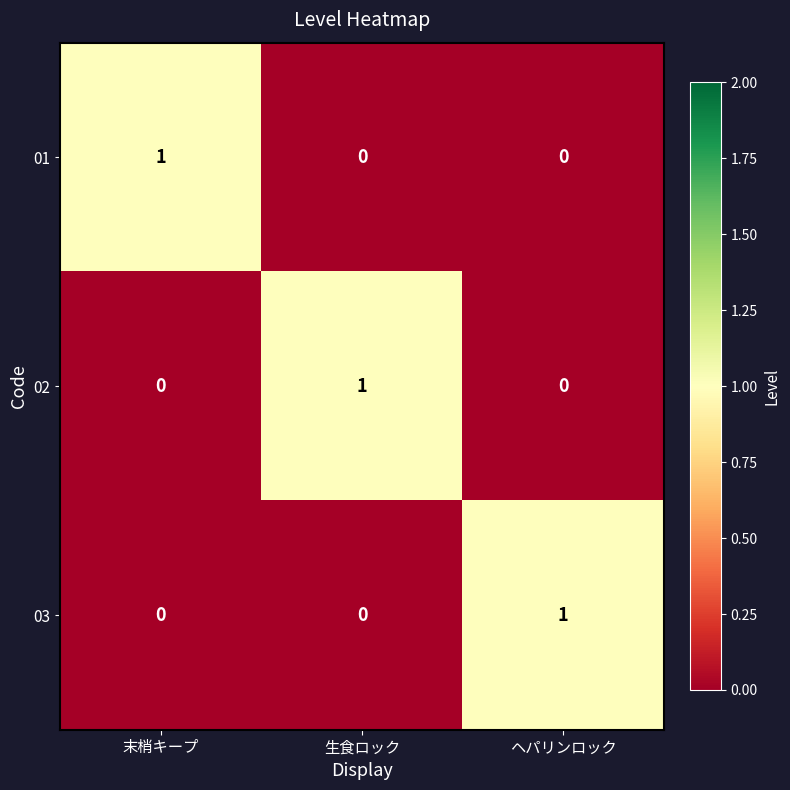

At how many categories does at least one series exceed 0?

3